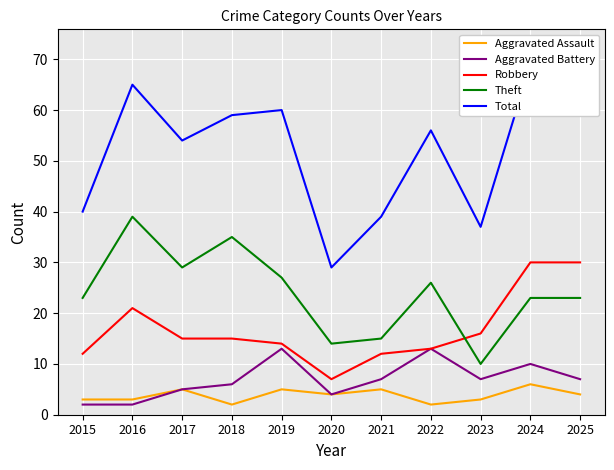

What are all the series names shown in the legend?

Aggravated Assault, Aggravated Battery, Robbery, Theft, Total